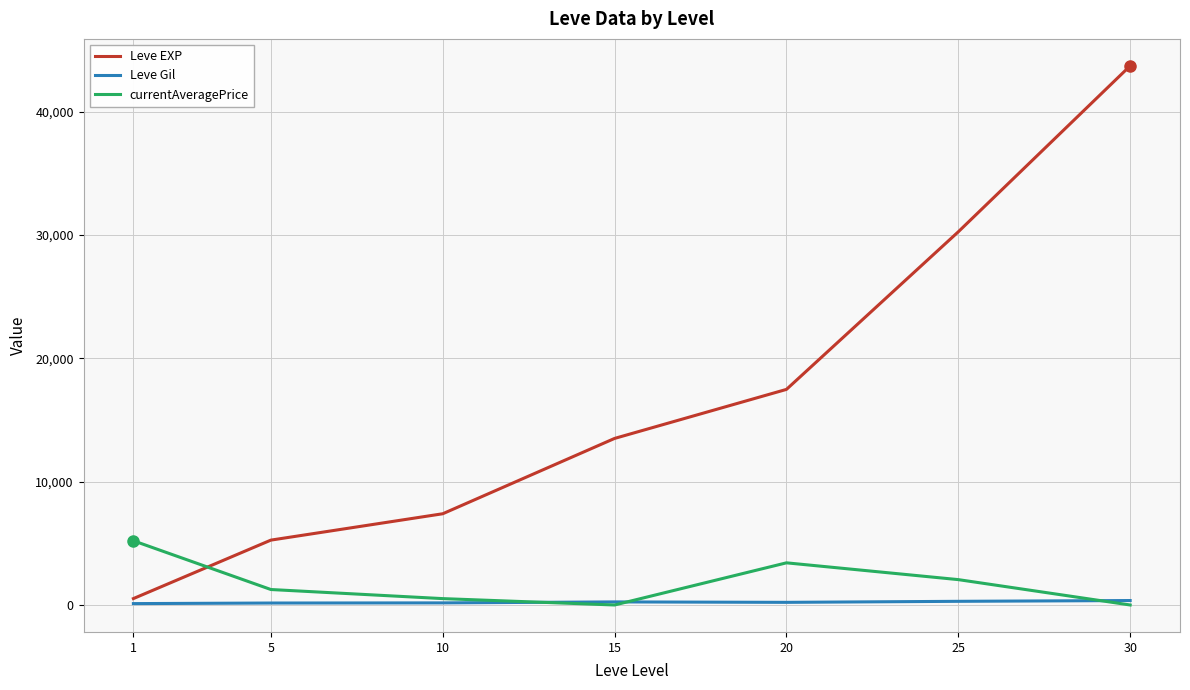

How many intersections are there between Leve EXP and currentAveragePrice?

1